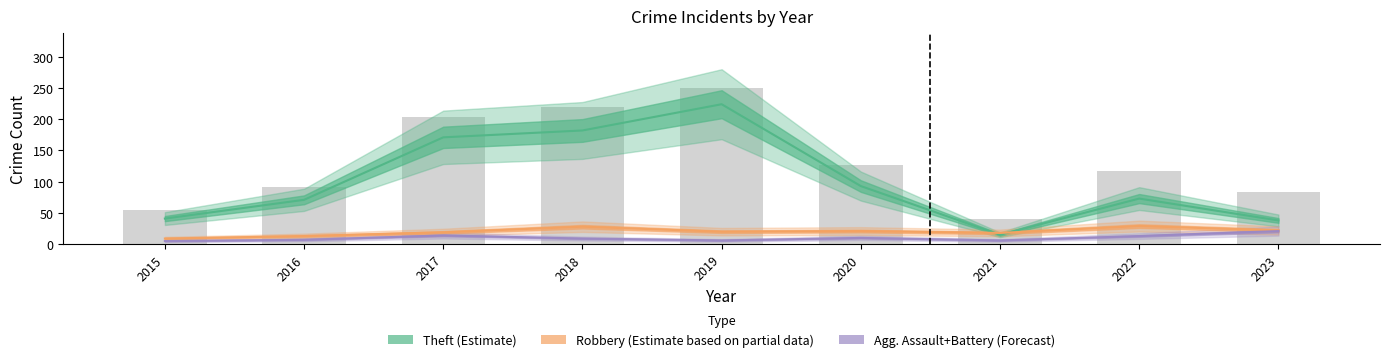

Reading right to left, extract all data points from this chart.

83	117	40	126	250	219	204	92	55